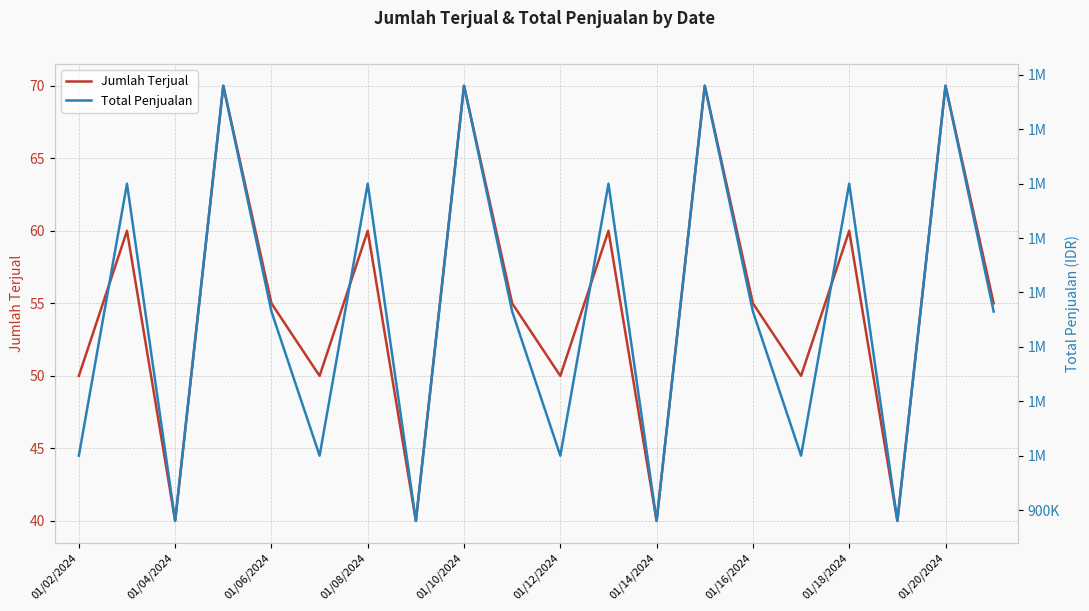

True or false: Total Penjualan has more than 1 interior local peaks.

True